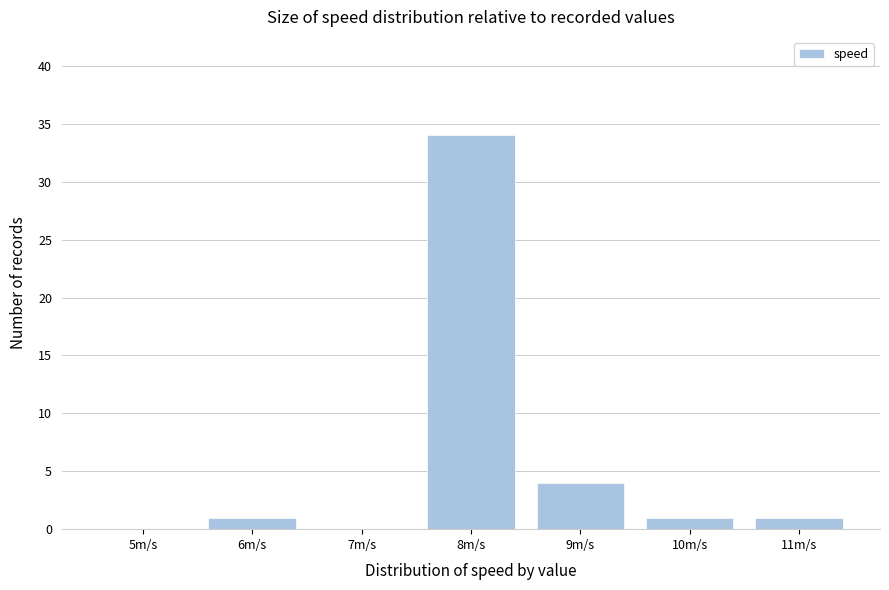

Reading left to right, list every bar in this chart as the range it spans on the x-axis followed by its height. The values are not printed on the chart, so give them approximately, as read against the axis.

4.5 to 5.5: 0
5.5 to 6.5: 1
6.5 to 7.5: 0
7.5 to 8.5: 34
8.5 to 9.5: 4
9.5 to 10.5: 1
10.5 to 11.5: 1